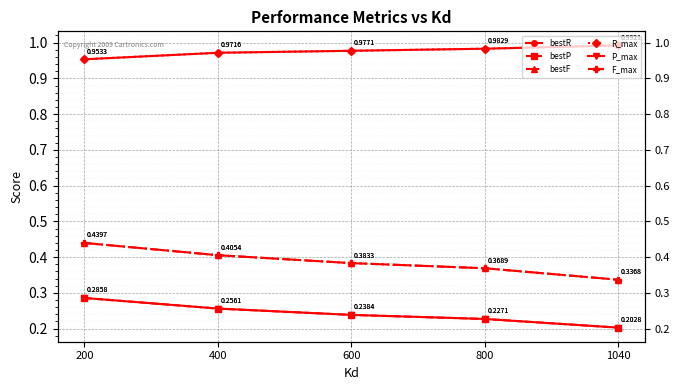

What is the value of the F_max point at the 4th from the left?

0.4